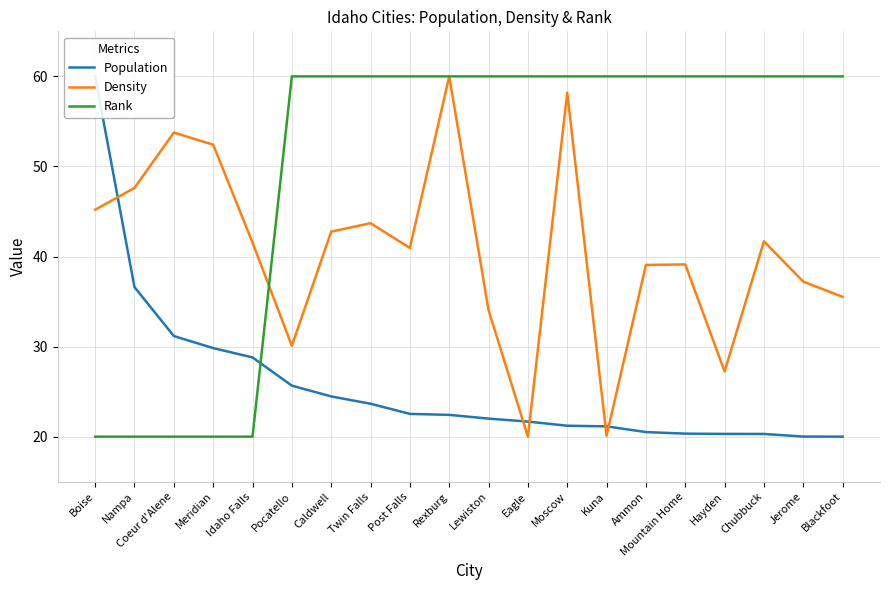

Is it true that Population equals 38.7 at Caldwell?

False